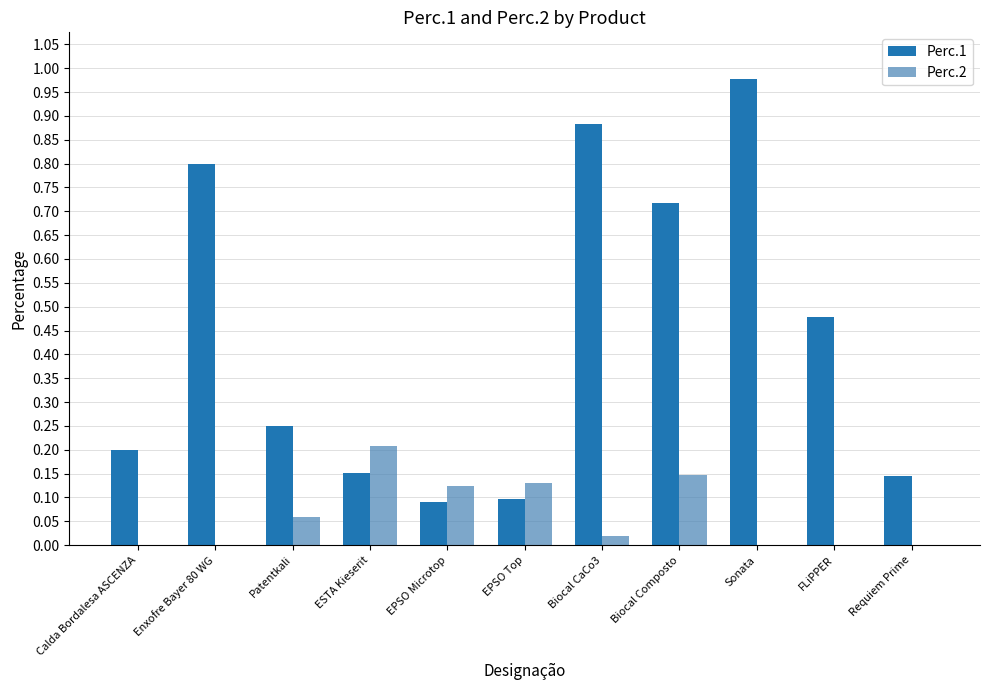

How many groups of bars are there?

11